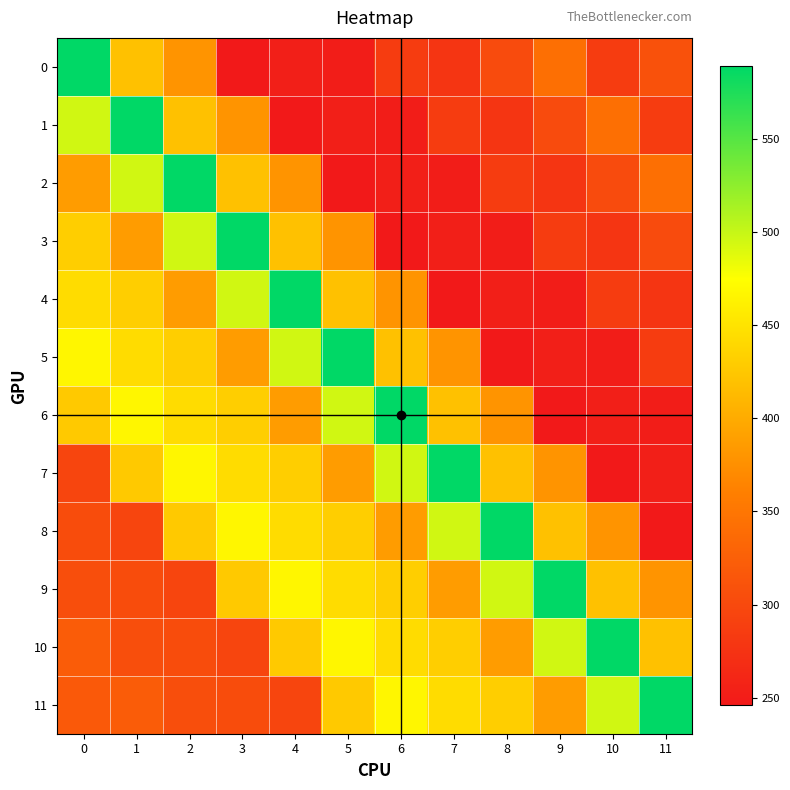

At which category is the sum across all series the highest?

2